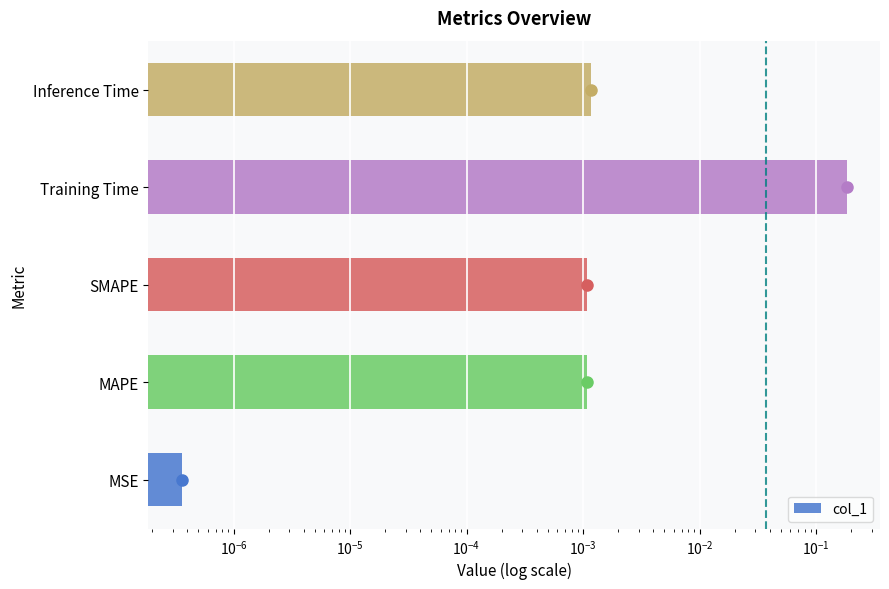

What is the maximum value shown in the chart?

0.2